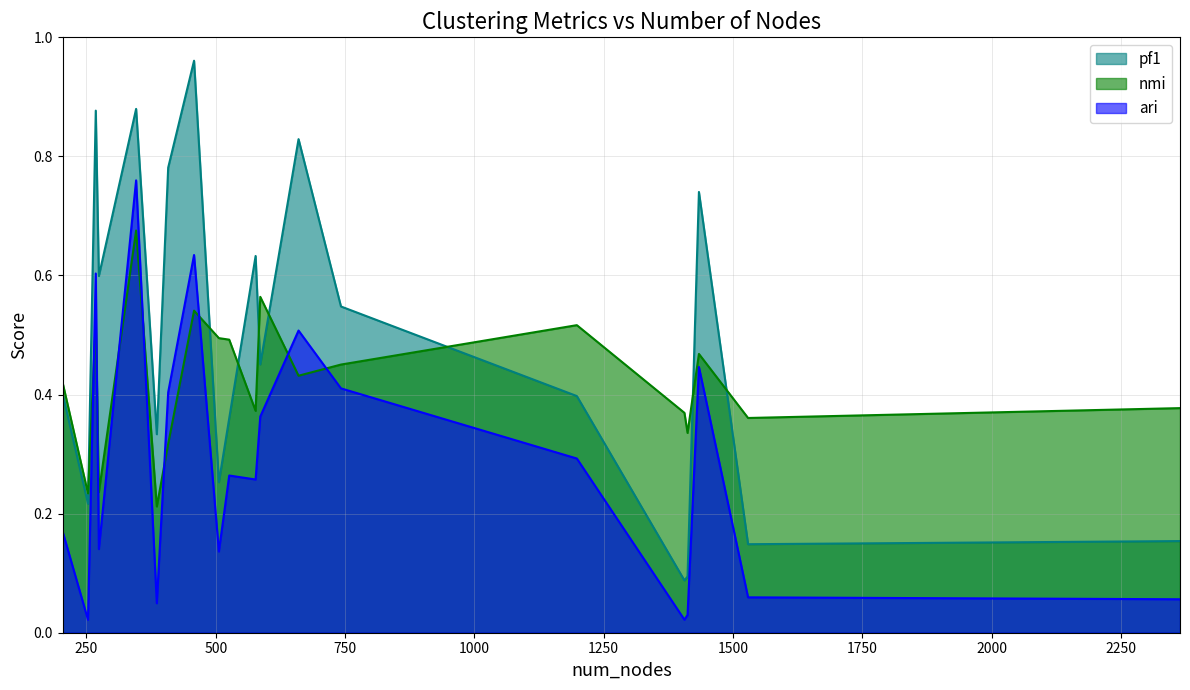

List the series in order of their peak value, highest first.

pf1, ari, nmi